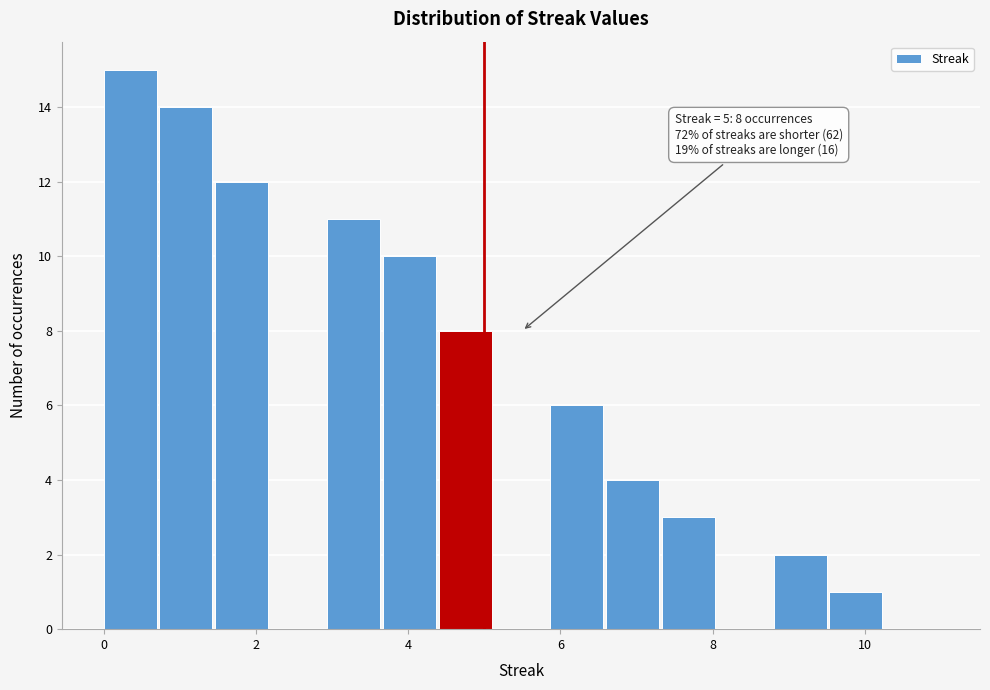

Around what value on the x-axis is the tallest bar? Give the approximate position of its centre, as read against the axis.

0.4